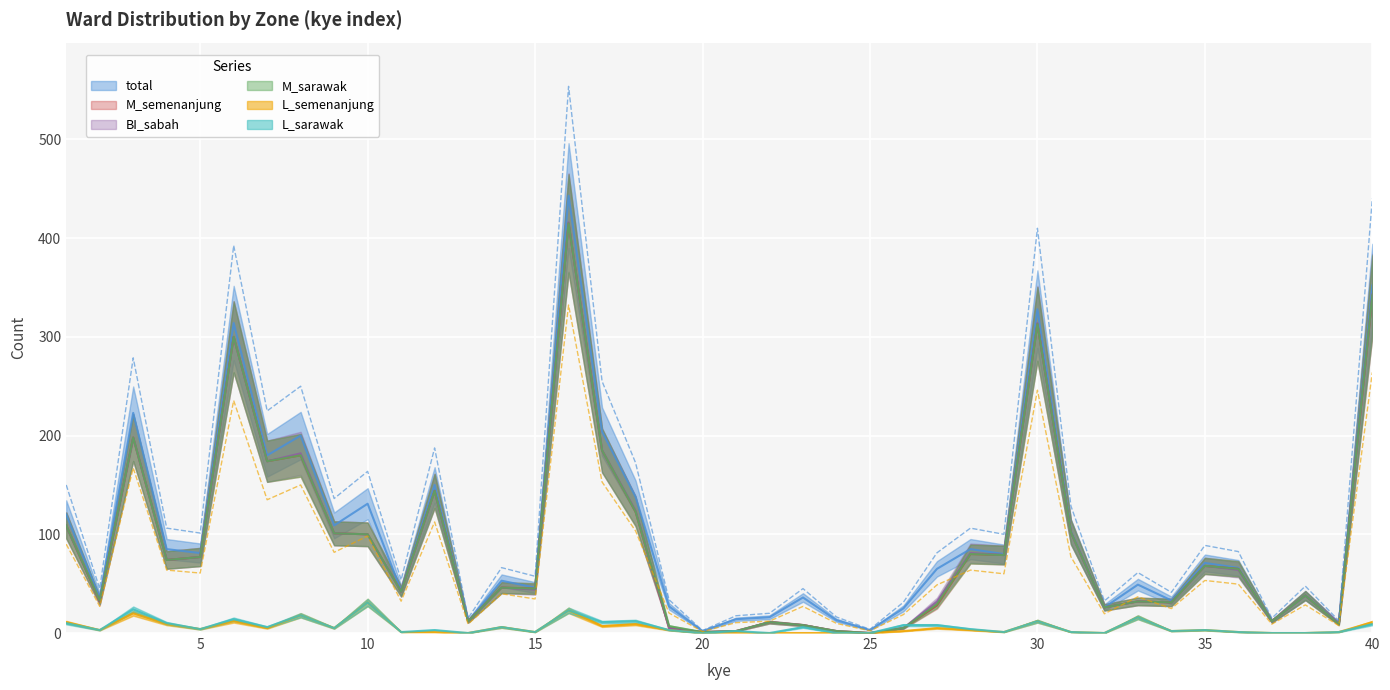

Rank the series at 16 from lowest to highest value.

L_semenanjung, L_sarawak, M_sarawak, M_semenanjung, BI_sabah, total